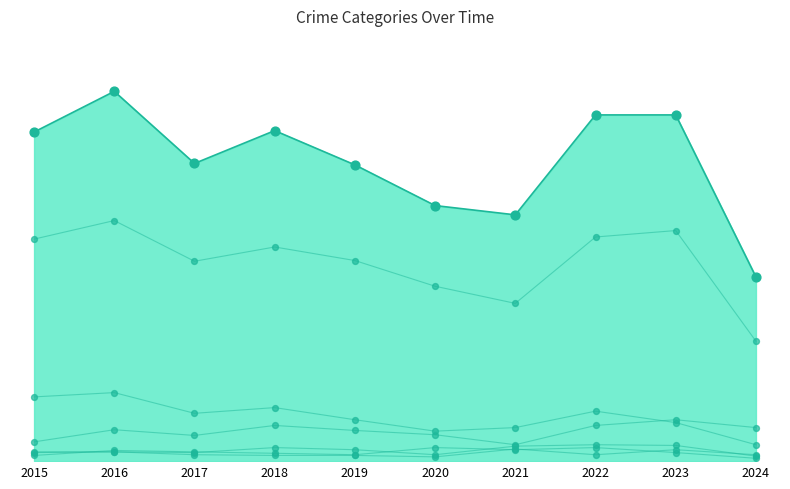

Which series has the largest Y range (max minus min)?

Theft